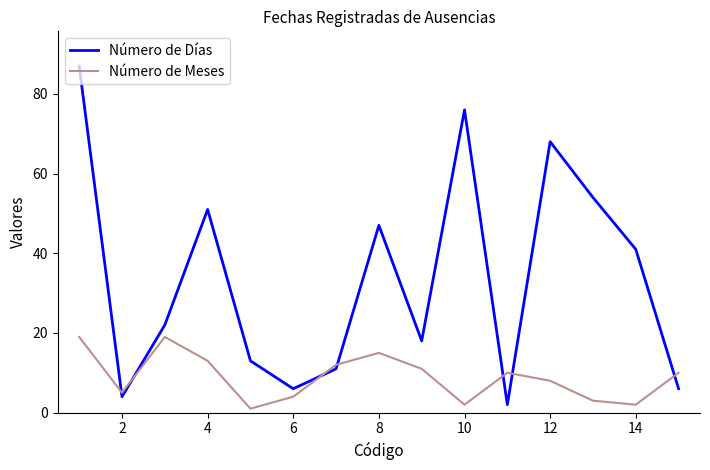

List the series in order of their overall mean, lowest first.

Número de Meses, Número de Días